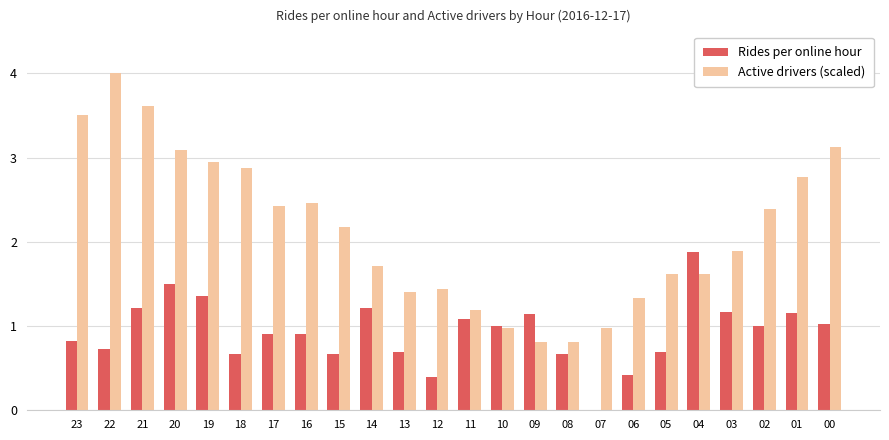

How many distinct data groups are displayed?

2